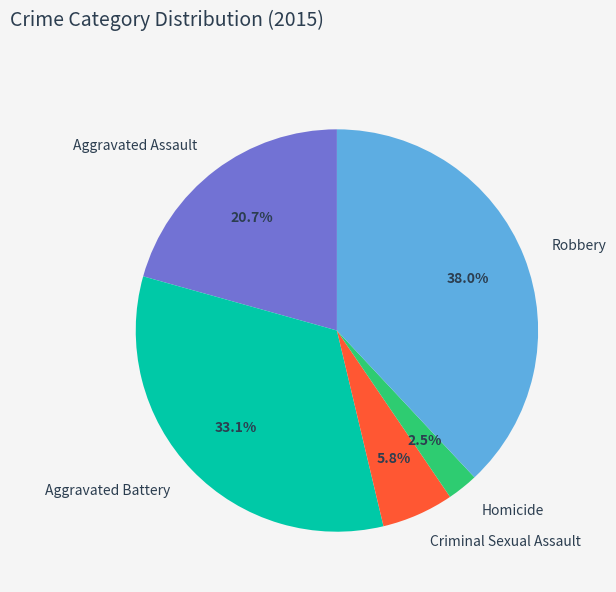

Combined, do Aggravated Battery and Robbery account for over 50%?

Yes